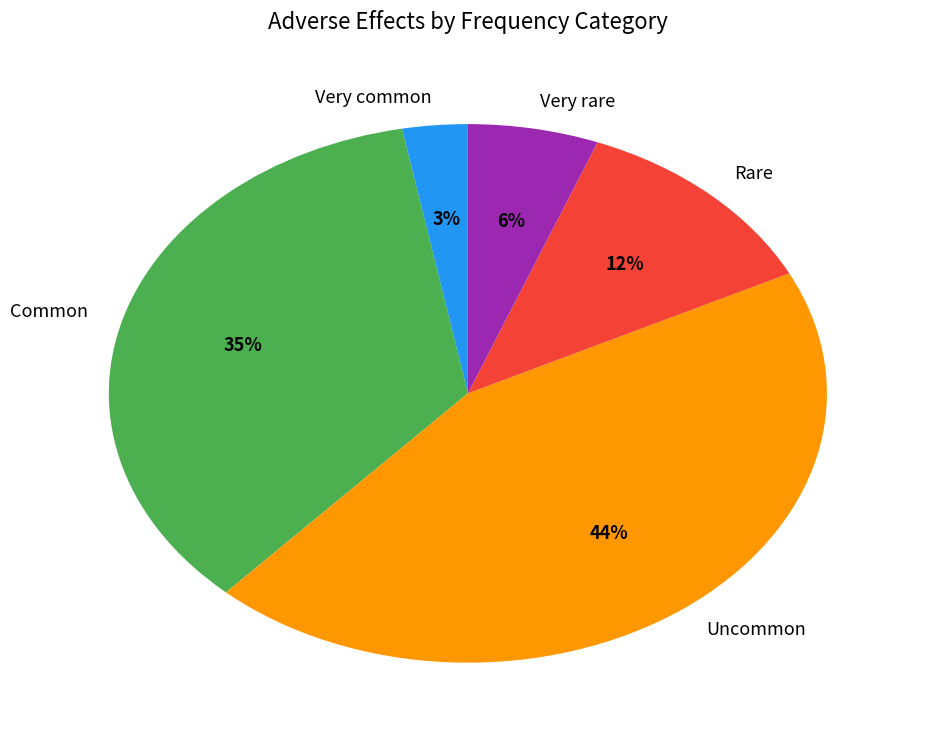

Count the number of slices in the pie.

5